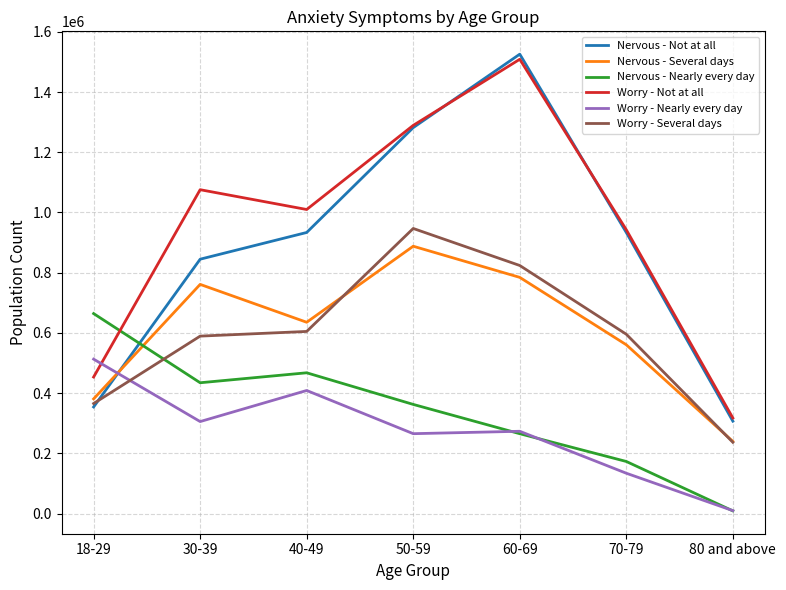

Where do Nervous - Not at all and Worry - Several days first cross each other?

18-29 and 30-39